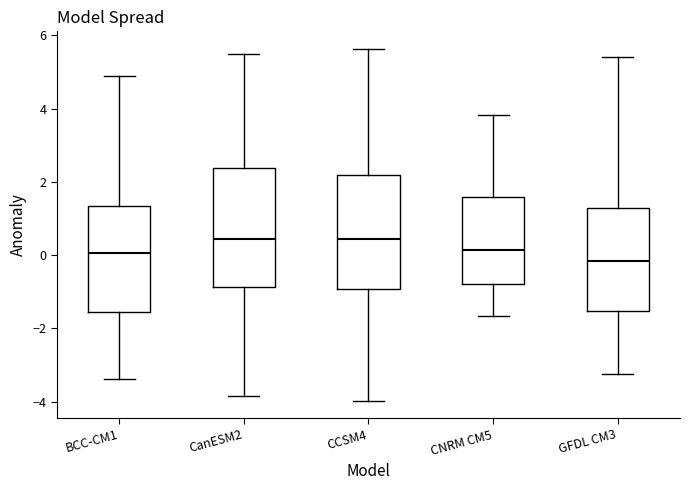

Reading left to right, transcribe this box plot: for each box, give where its median line is, the range the box spans, and where its two whiskers end, as read against the y-axis. The values are not printed on the chart, so give them approximately, as read against the axis.

BCC-CM1: median 0.0, box -1.6 to 1.4, whiskers -3.4 to 4.8
CanESM2: median 0.4, box -0.8 to 2.4, whiskers -3.8 to 5.4
CCSM4: median 0.4, box -1.0 to 2.2, whiskers -4.0 to 5.6
CNRM CM5: median 0.2, box -0.8 to 1.6, whiskers -1.6 to 3.8
GFDL CM3: median -0.2, box -1.6 to 1.2, whiskers -3.2 to 5.4